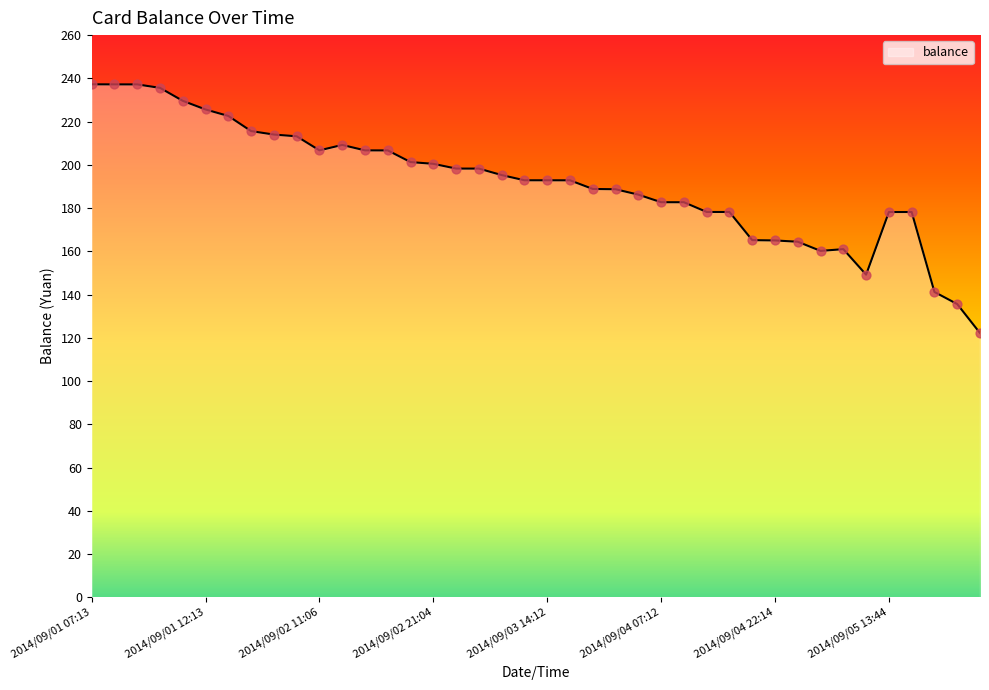

What is the greatest value displayed?

237.2